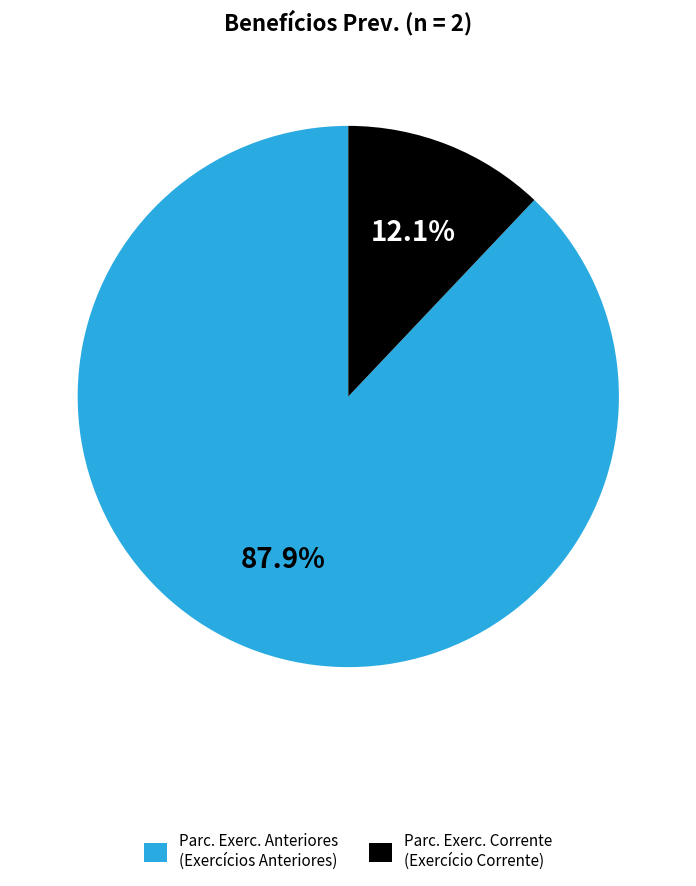

Does Parc. Exerc. Corrente (Exercício Corrente) account for over 50% of the chart?

No